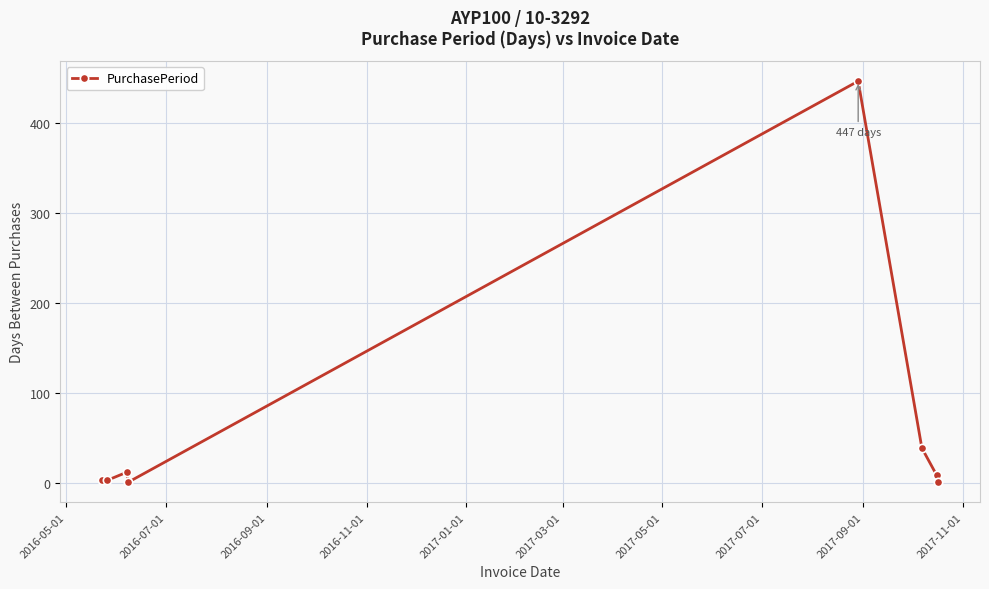

What is the difference between the second highest and second lowest values?

38